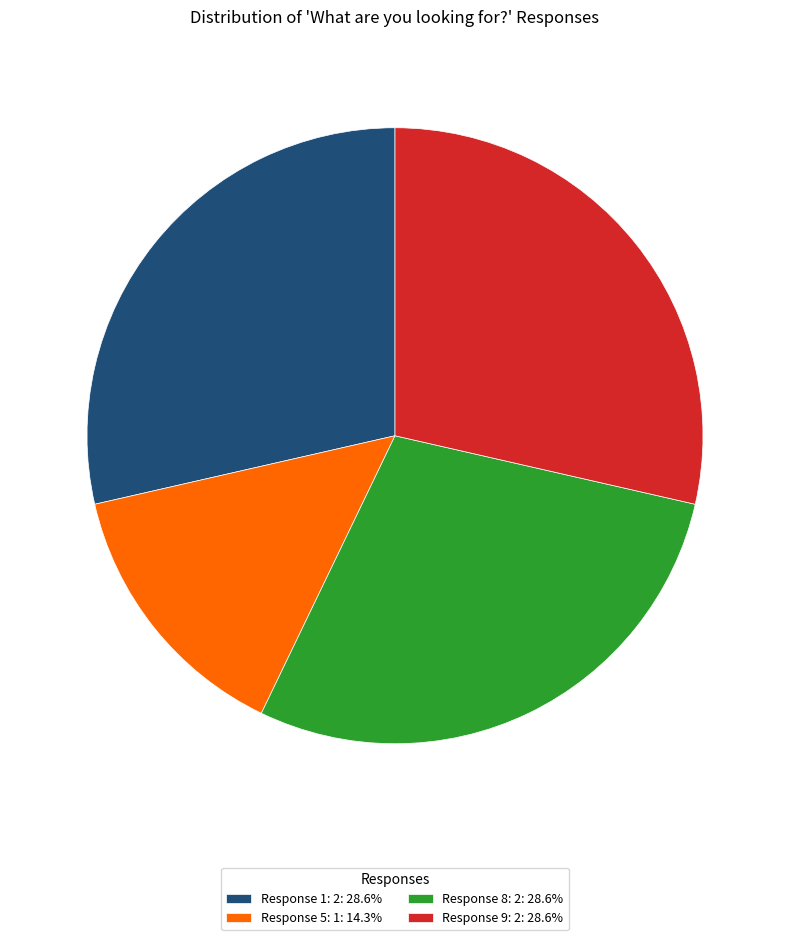

Does Response 5: 1: 14.3% account for over 50% of the chart?

No